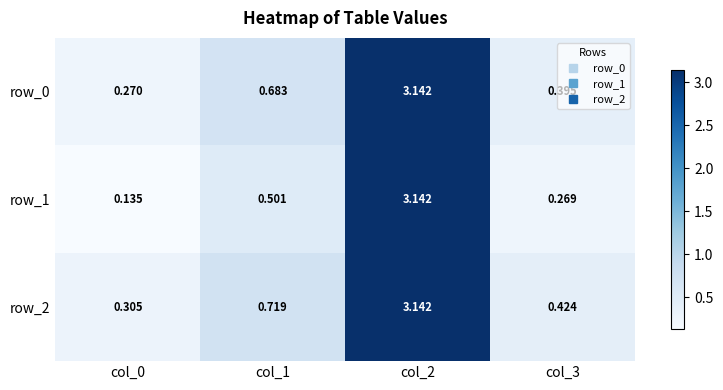

What is the average value of the row_1 series?

1.0